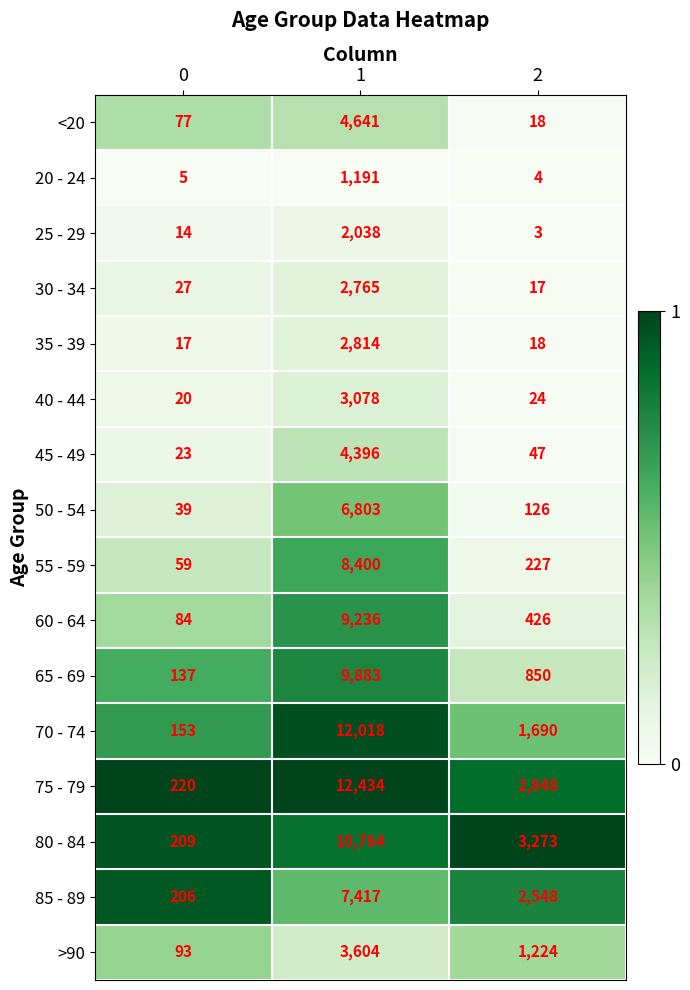

What is the difference between the highest and lowest values at 2?

3270